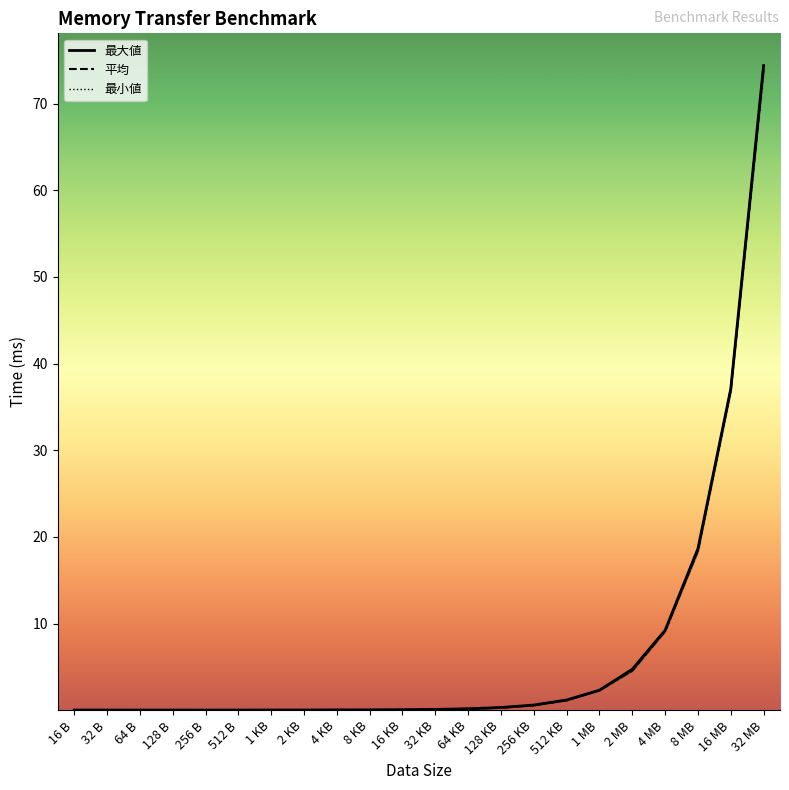

What is the spread (max minus min) of values at 4 MB?

0.1